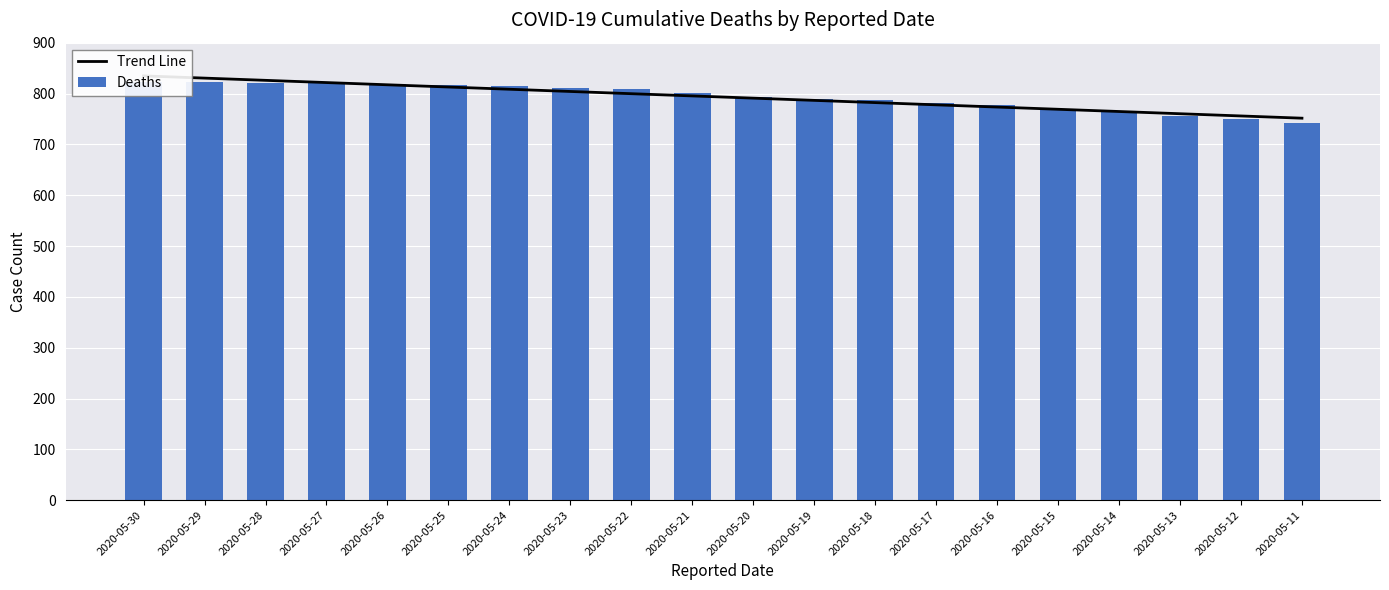

At which category is the sum across all series the highest?

2020-05-30